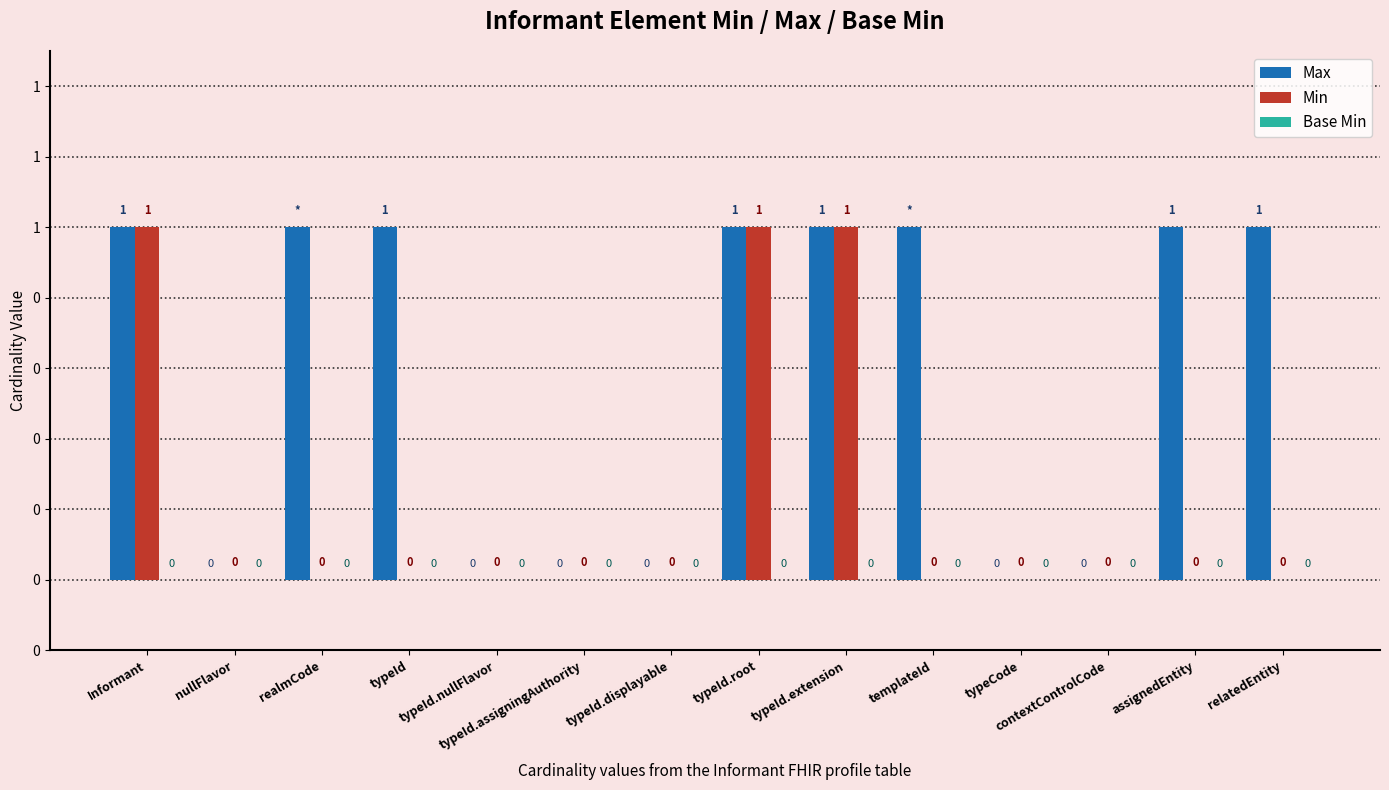

Which series has the largest total across all categories?

Max